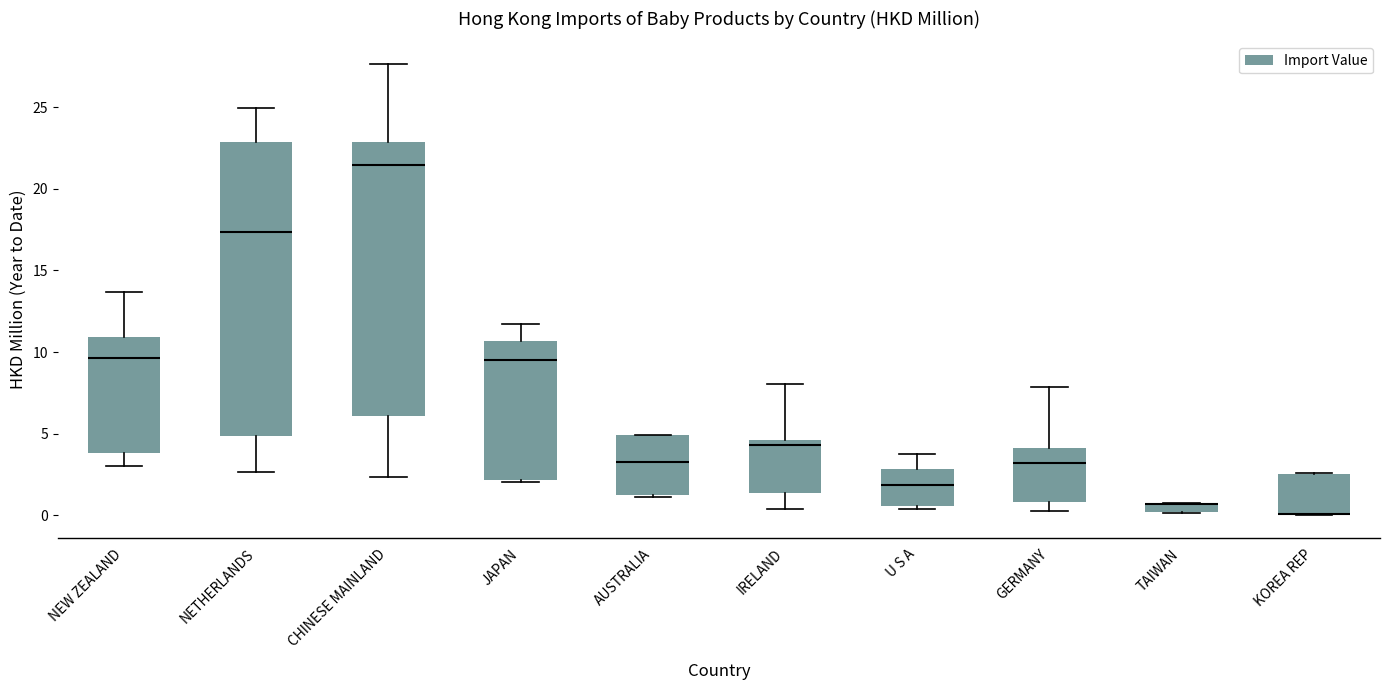

Comparing the boxes themselves (not the whiskers), which one is the tallest?

NETHERLANDS